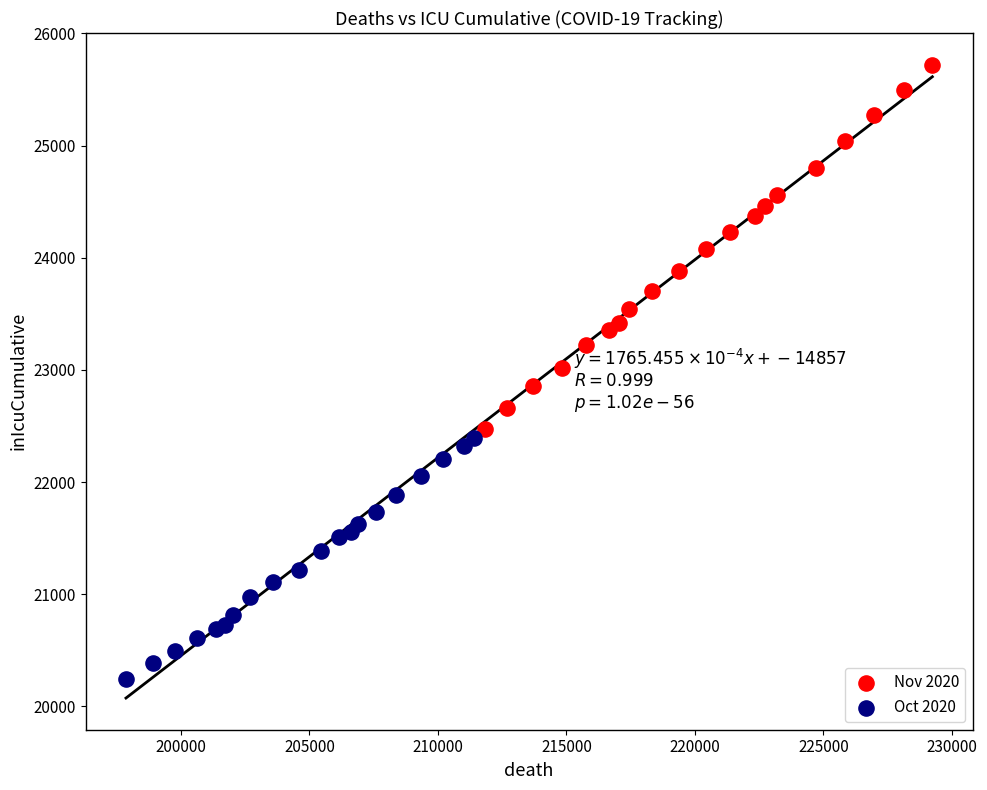

Which series reaches the maximum Y coordinate?

Nov 2020